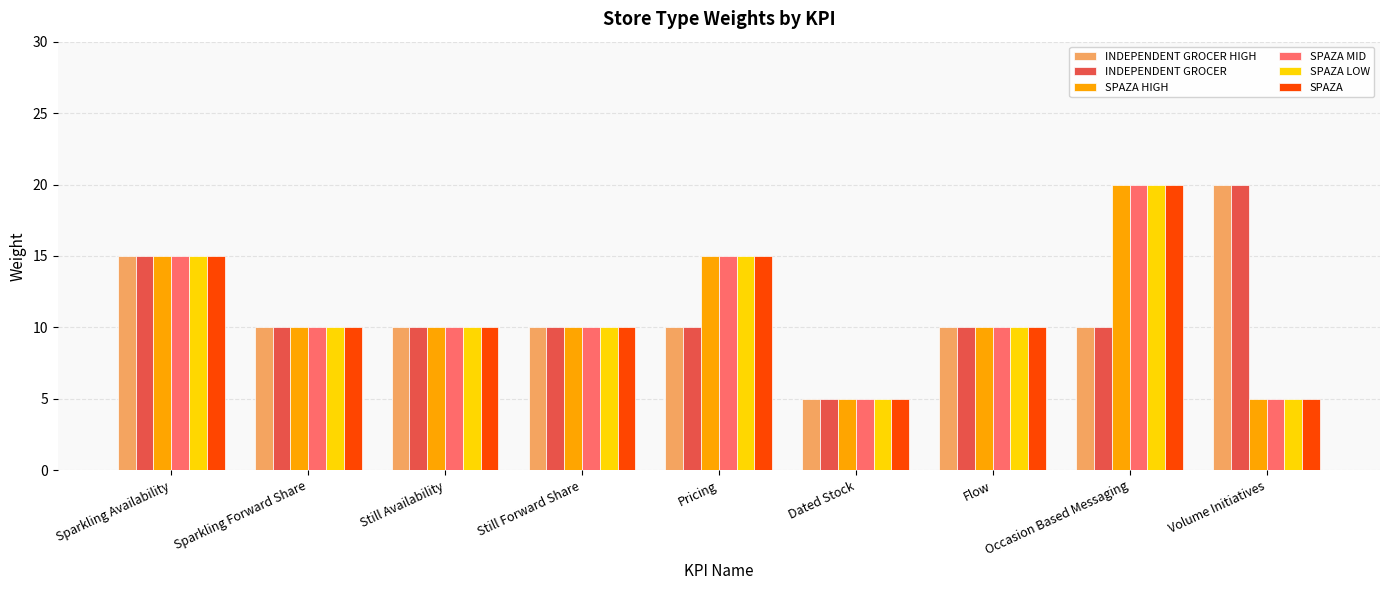

Reading left to right, list all the values displayed in this chart.

INDEPENDENT GROCER HIGH: Sparkling Availability=15	Sparkling Forward Share=10	Still Availability=10	Still Forward Share=10	Pricing=10	Dated Stock=5	Flow=10	Occasion Based Messaging=10	Volume Initiatives=20
INDEPENDENT GROCER: Sparkling Availability=15	Sparkling Forward Share=10	Still Availability=10	Still Forward Share=10	Pricing=10	Dated Stock=5	Flow=10	Occasion Based Messaging=10	Volume Initiatives=20
SPAZA HIGH: Sparkling Availability=15	Sparkling Forward Share=10	Still Availability=10	Still Forward Share=10	Pricing=15	Dated Stock=5	Flow=10	Occasion Based Messaging=20	Volume Initiatives=5
SPAZA MID: Sparkling Availability=15	Sparkling Forward Share=10	Still Availability=10	Still Forward Share=10	Pricing=15	Dated Stock=5	Flow=10	Occasion Based Messaging=20	Volume Initiatives=5
SPAZA LOW: Sparkling Availability=15	Sparkling Forward Share=10	Still Availability=10	Still Forward Share=10	Pricing=15	Dated Stock=5	Flow=10	Occasion Based Messaging=20	Volume Initiatives=5
SPAZA: Sparkling Availability=15	Sparkling Forward Share=10	Still Availability=10	Still Forward Share=10	Pricing=15	Dated Stock=5	Flow=10	Occasion Based Messaging=20	Volume Initiatives=5